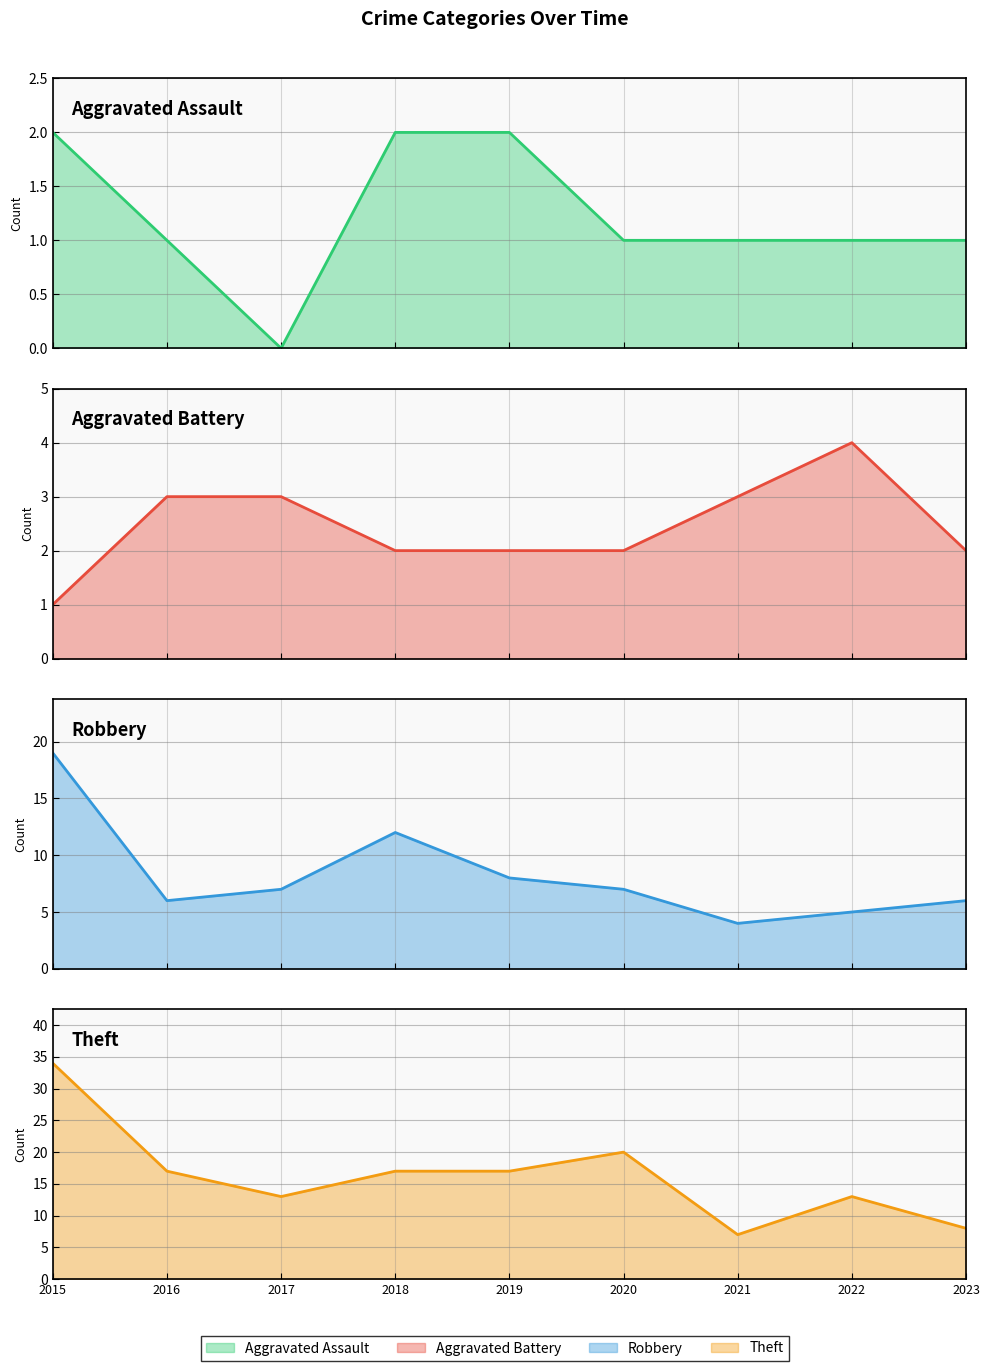

Rank the series by their maximum value, from highest to lowest.

Theft line, Robbery line, Aggravated Battery line, Aggravated Assault line